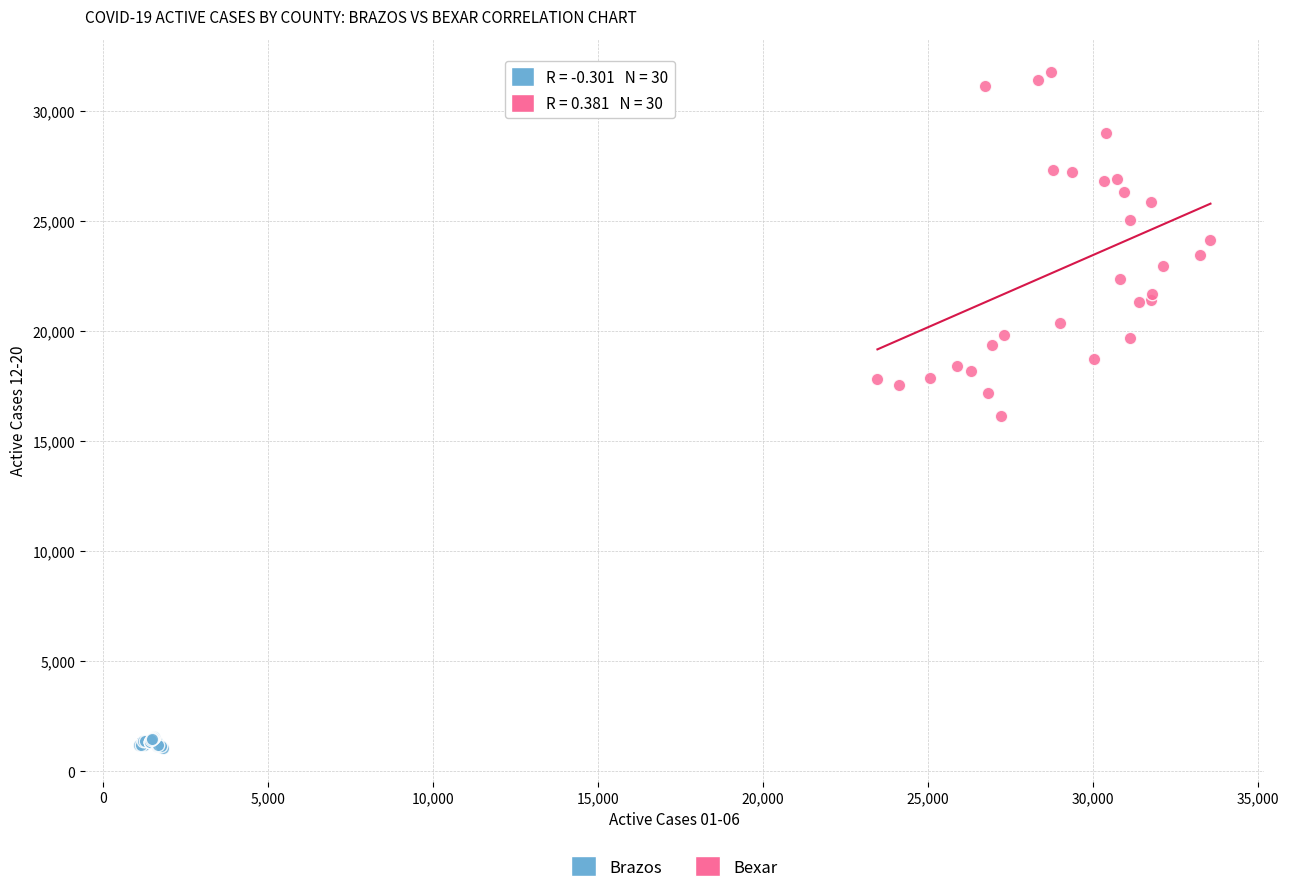

Which series contains the lowest Y value?

Brazos